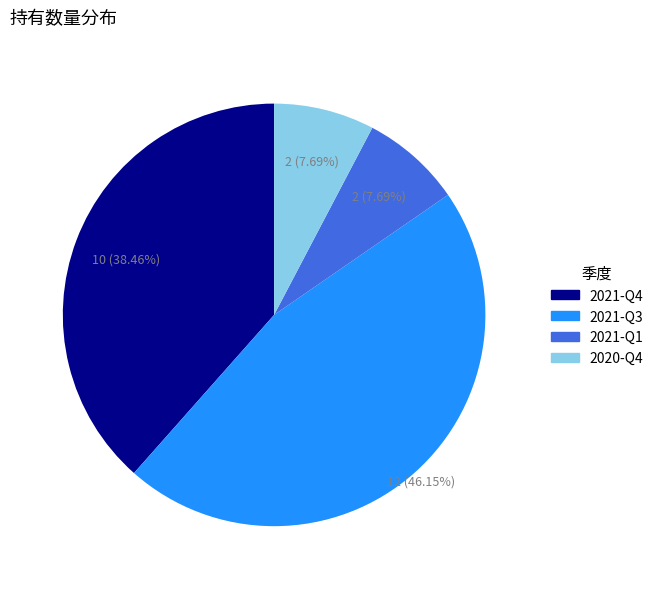

Count the number of slices in the pie.

4